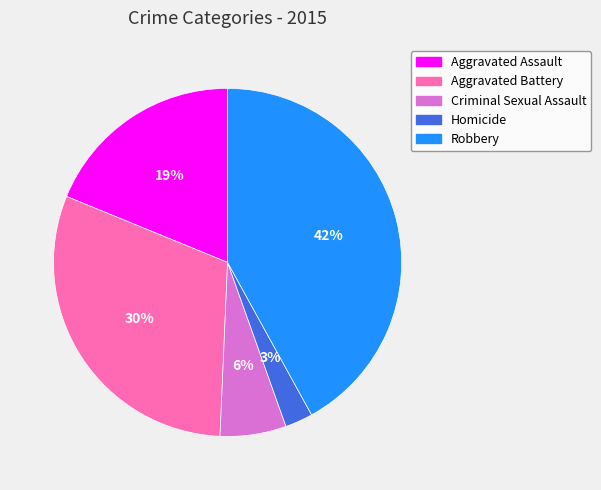

Count the number of slices in the pie.

5